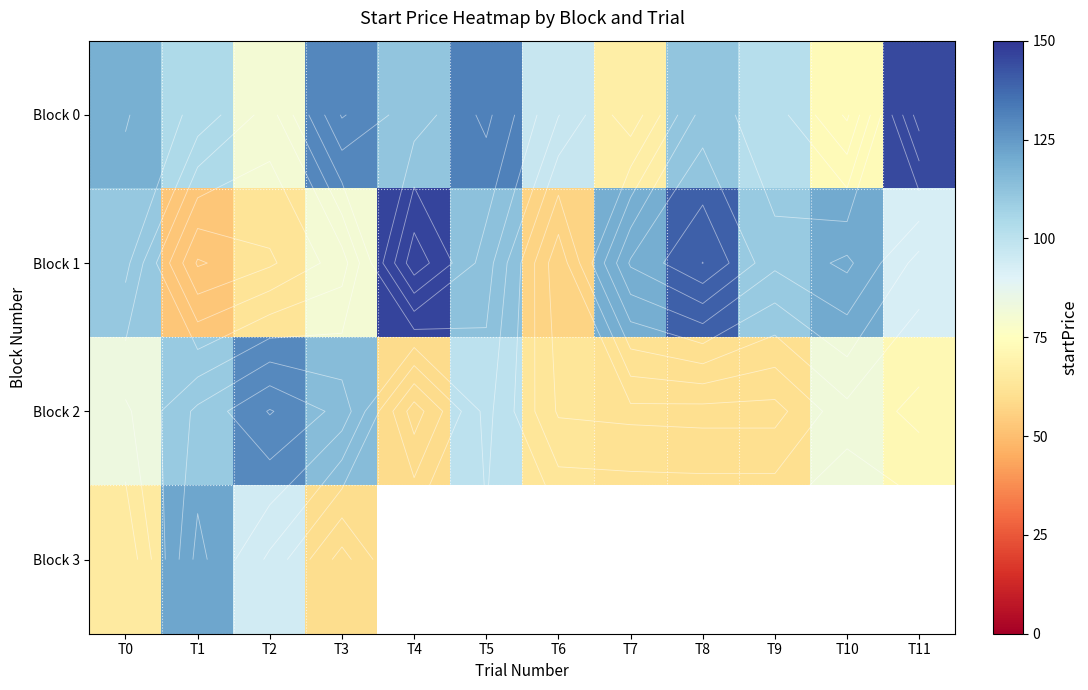

The Block 2 series shows 60.3 at T8. True or false?

True